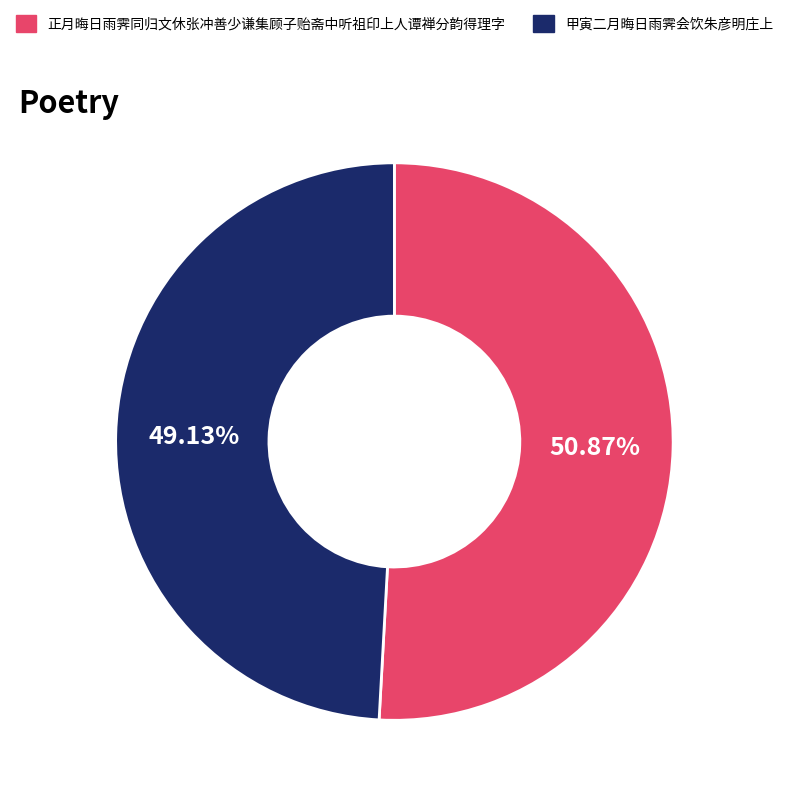

Approximately how many times larger is the value at 甲寅二月晦日雨霁会饮朱彦明庄上 compared to 正月晦日雨霁同归文休张冲善少谦集顾子贻斋中听祖印上人谭禅分韵得理字?

1.0